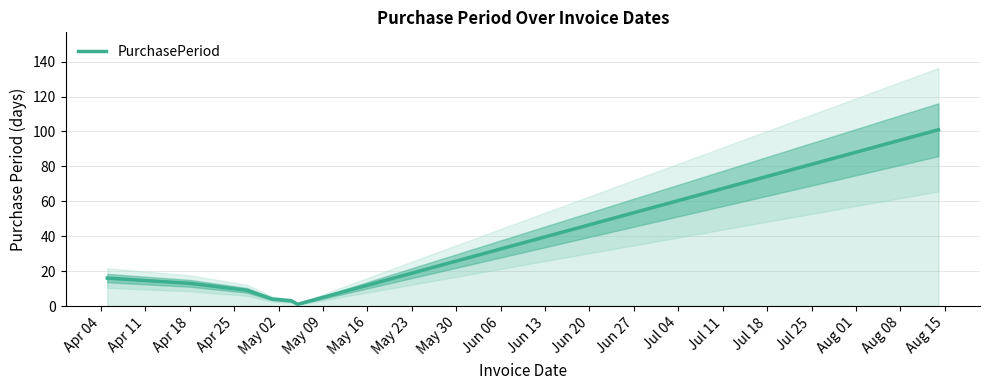

What is the maximum value for PurchasePeriod?

101